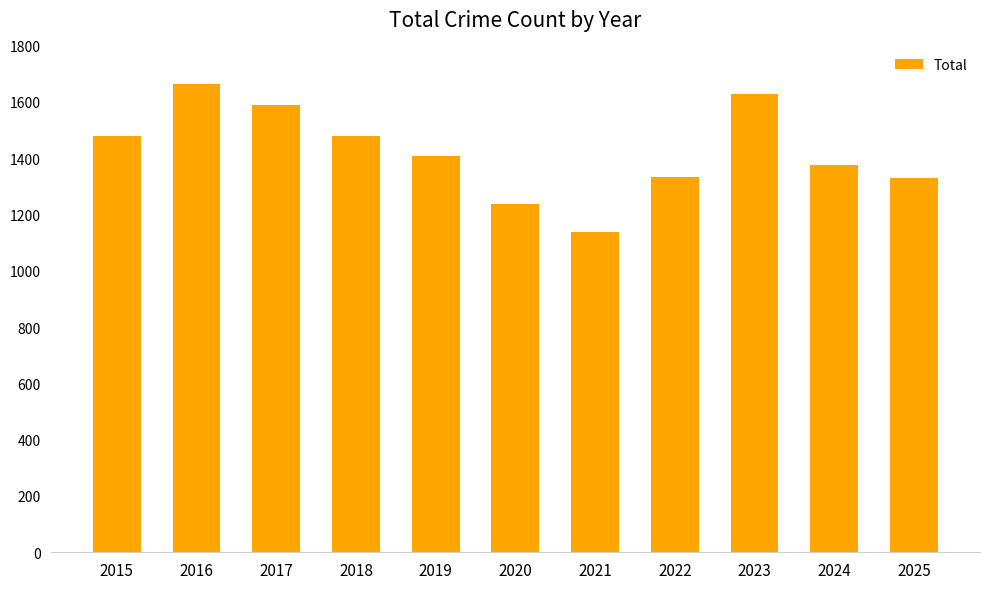

What is the value of the 10th bar from the left?

1374